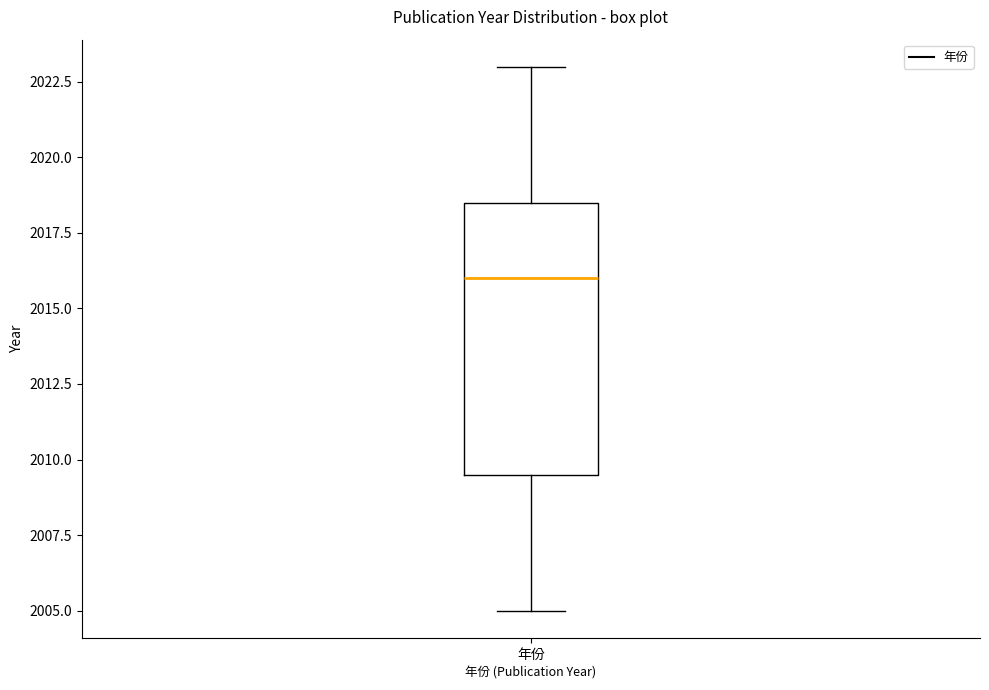

Where is the upper edge of the box for 年份 on the y-axis? The values are not printed on the chart, so give them approximately, as read against the axis.

2018.5